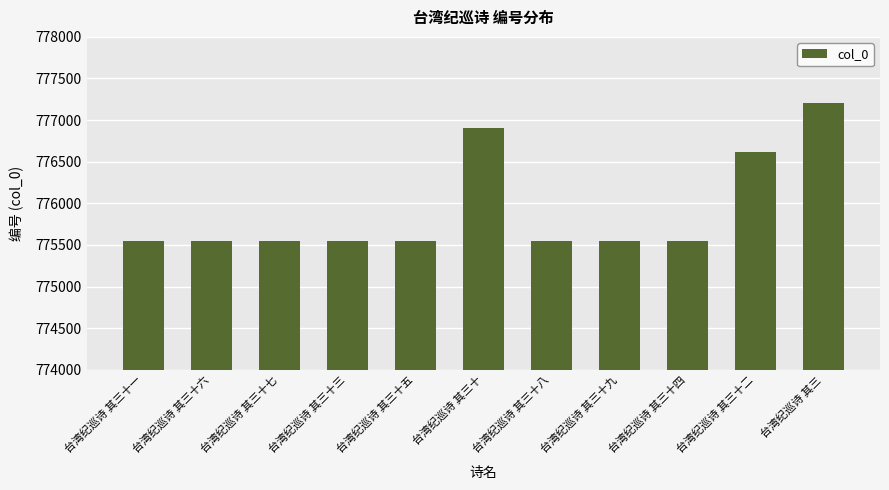

What is the maximum value shown in the chart?

777209